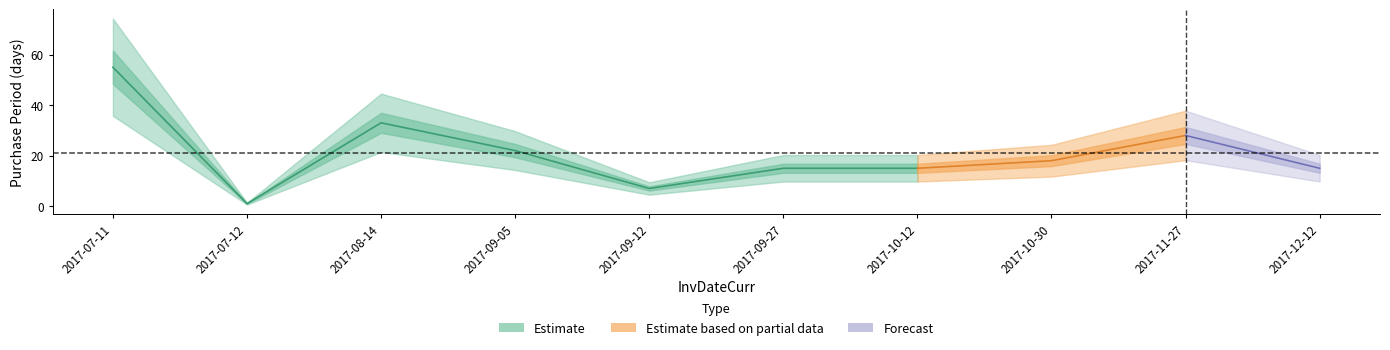

The value at 2017-11-27 is 28. True or false?

True